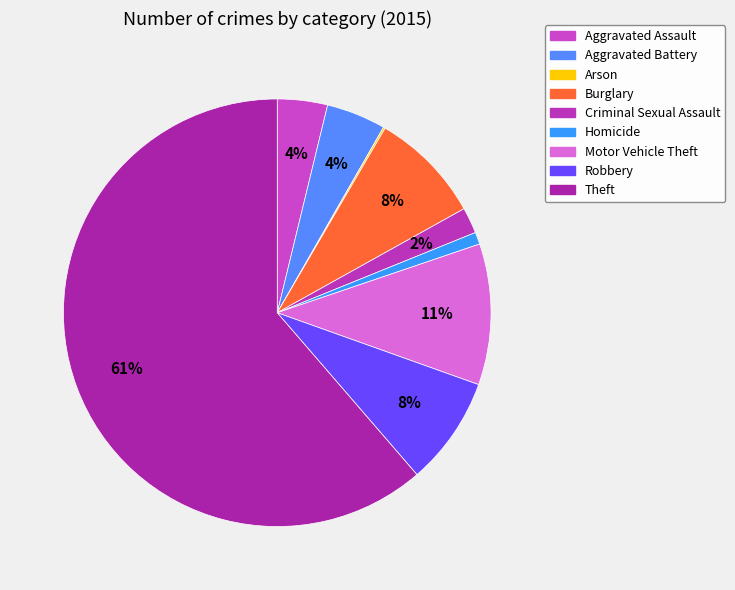

Does any single category account for the majority?

Yes